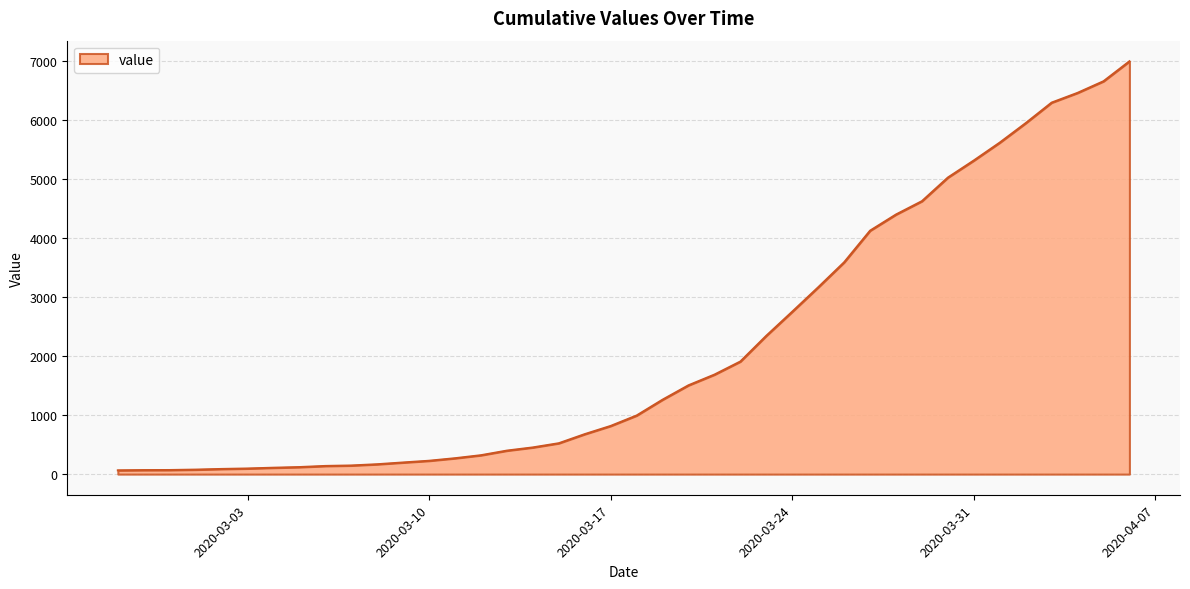

What is the difference between the maximum and minimum values?

6931